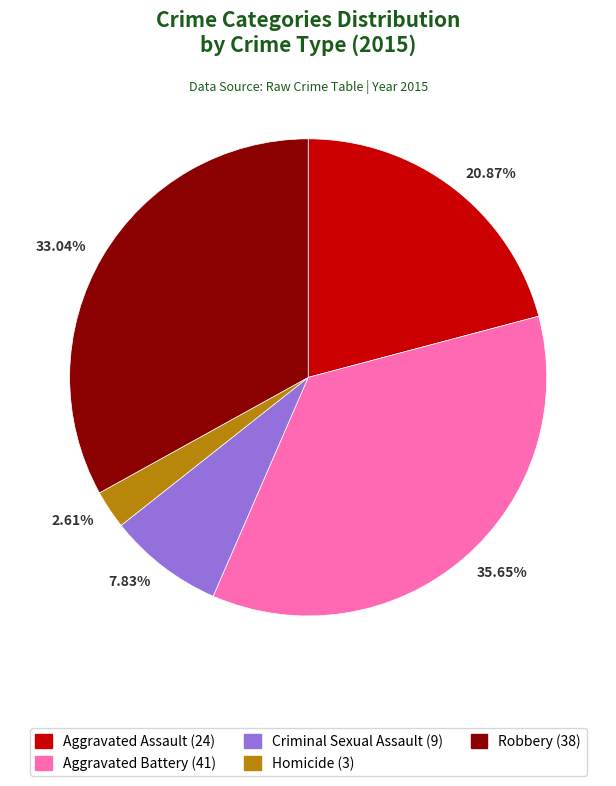

Count the number of slices in the pie.

5